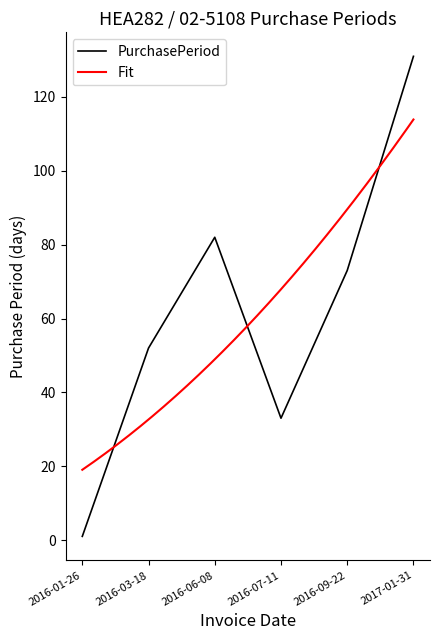

Is this an area chart (filled region under the line)?

No